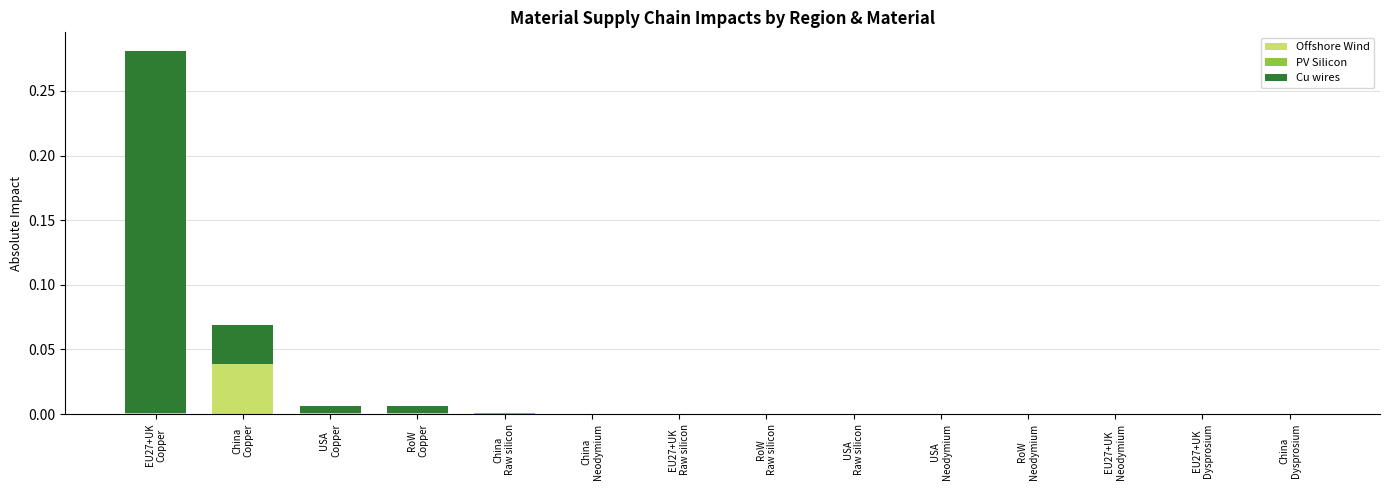

Are the bars grouped side by side (vs. stacked)?

No